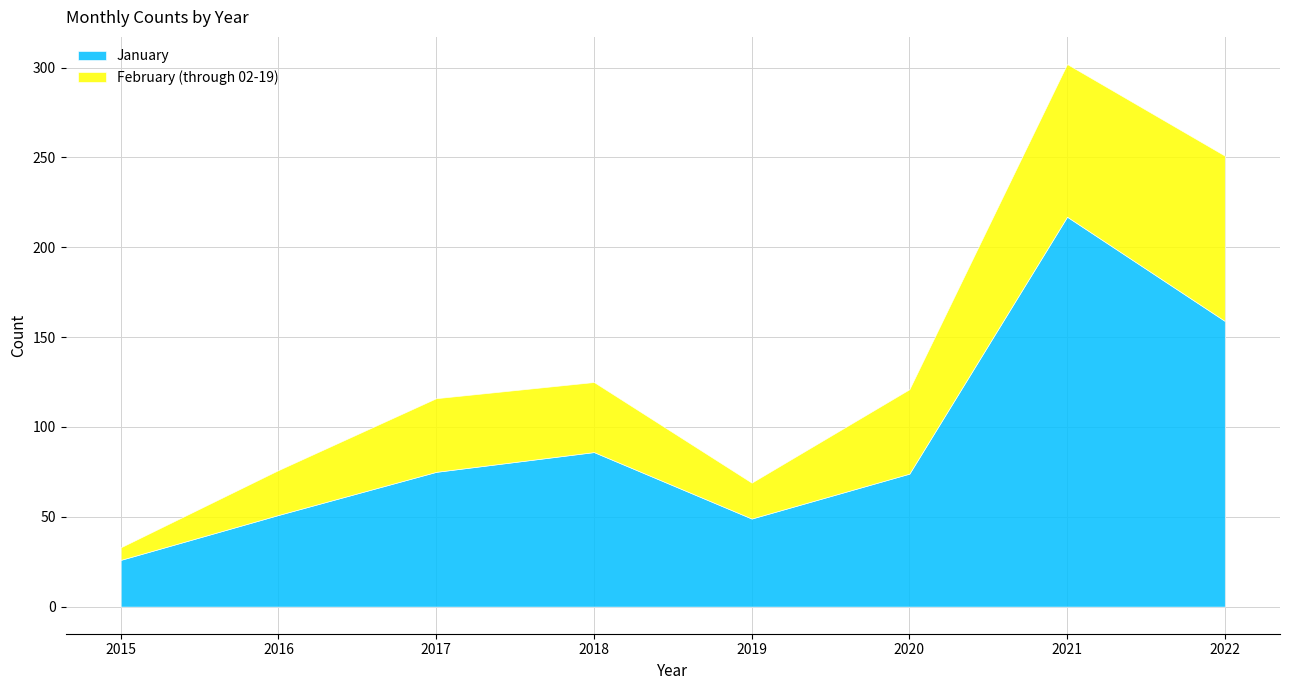

True or false: February (through 02-19) and January intersect in this chart.

False